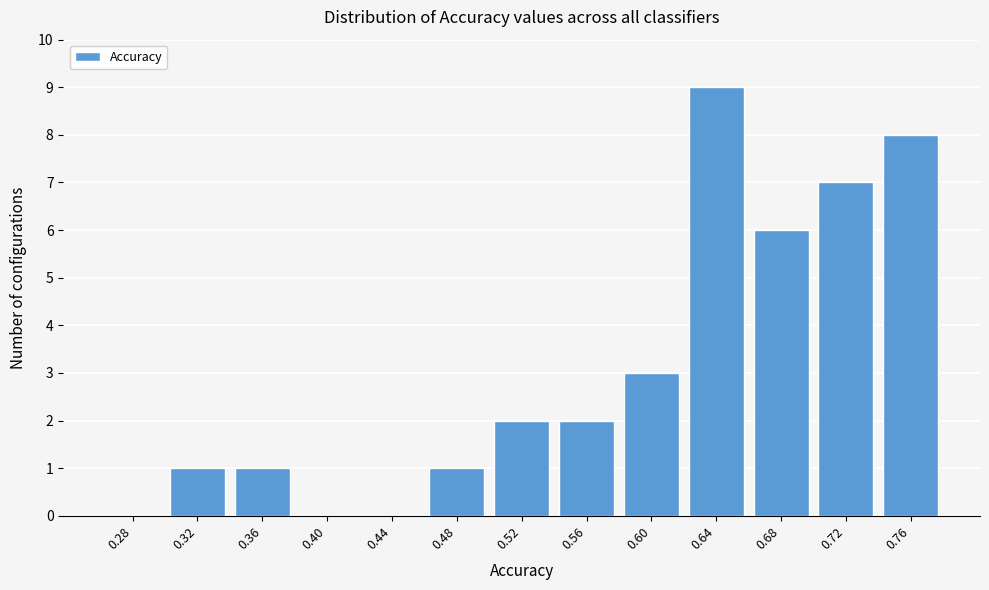

Reading left to right, what are all the values shown in this chart?

0.28=0	0.32=1	0.36=1	0.40=0	0.44=0	0.48=1	0.52=2	0.56=2	0.60=3	0.64=9	0.68=6	0.72=7	0.76=8